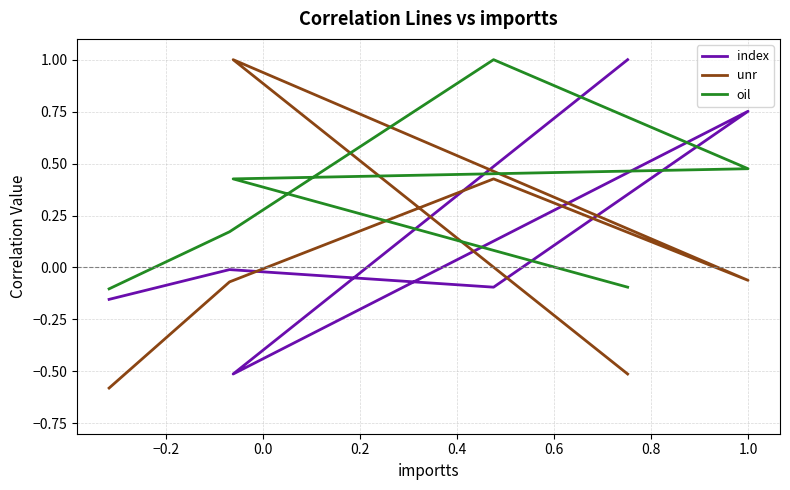

What is the value of the oil point at the 3rd from the left?

0.5